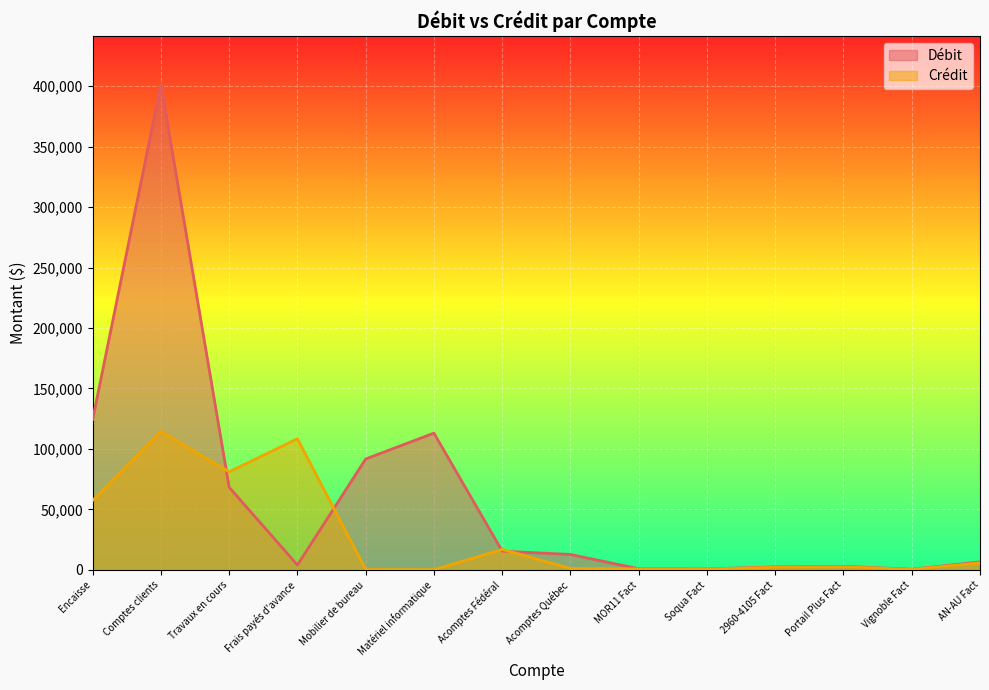

What is the difference between the Crédit values at Soqua Fact and Mobilier de bureau?

390.6